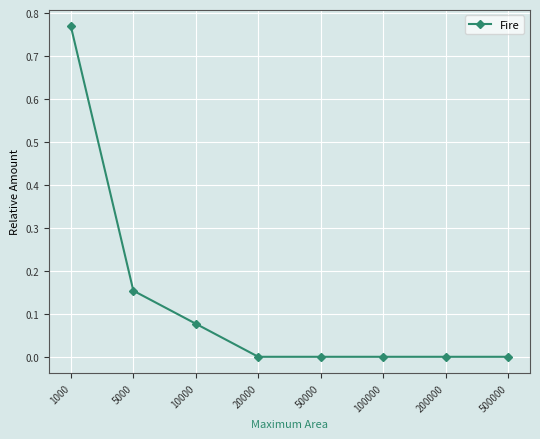

At which category does the chart reach its peak across all series?

1000